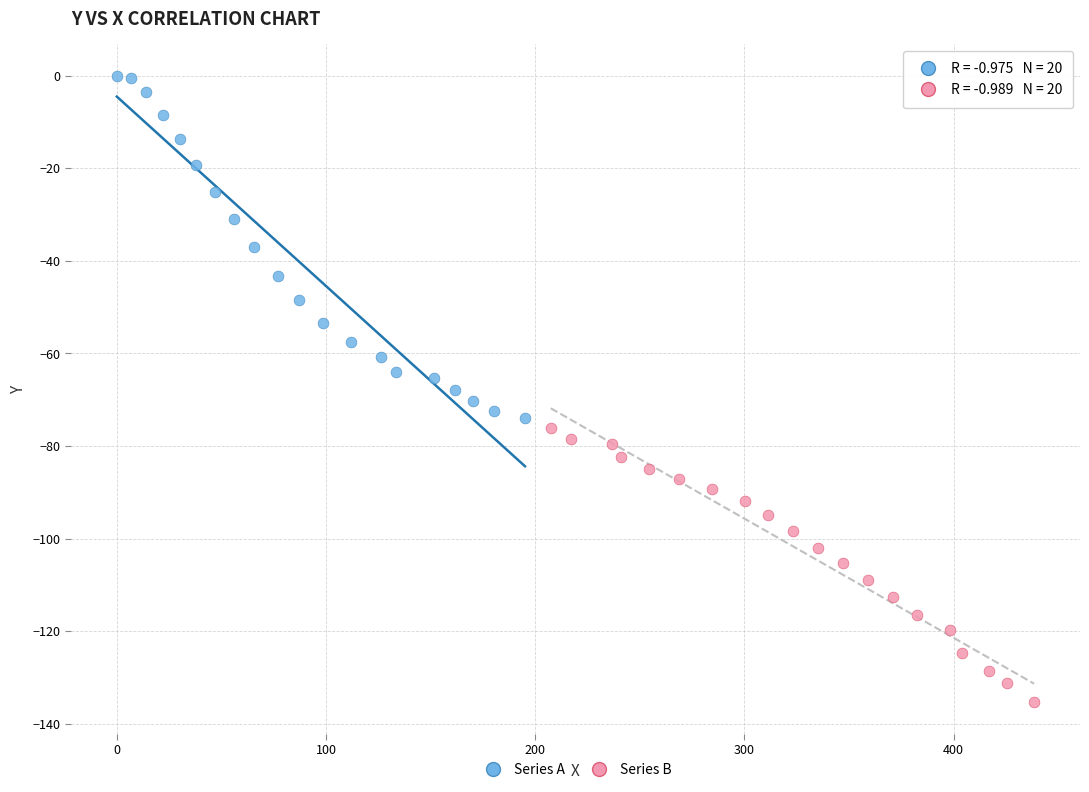

Which series contains the lowest Y value?

Series B